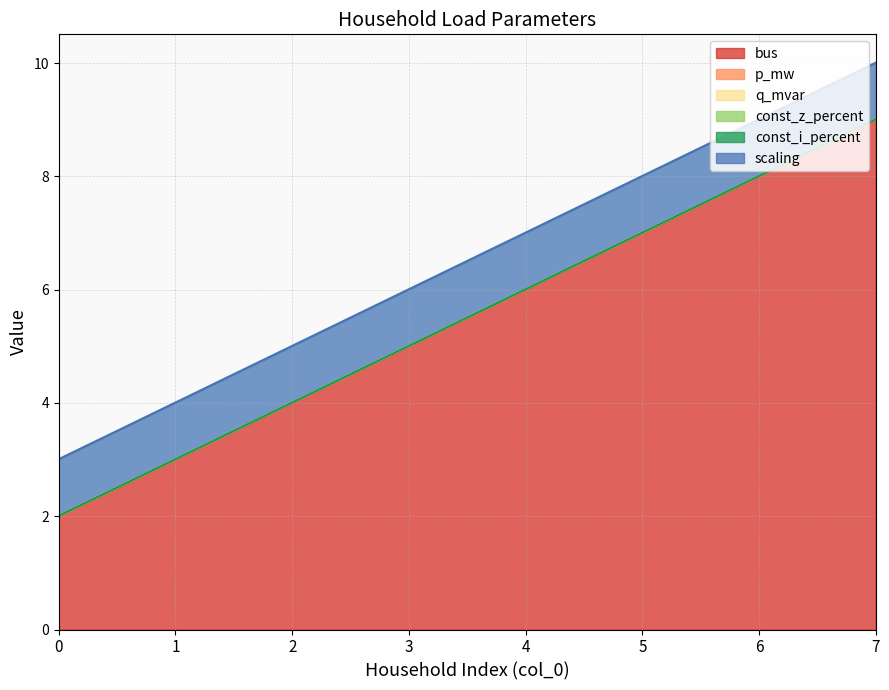

List the labels in order of const_z_percent value, smallest first.

0, 1, 2, 3, 4, 5, 6, 7